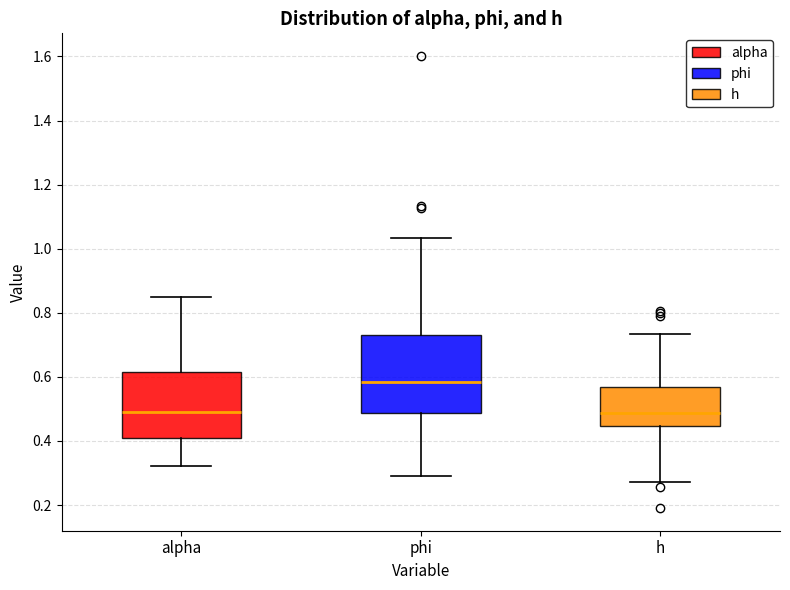

Which box has the highest median line?

phi